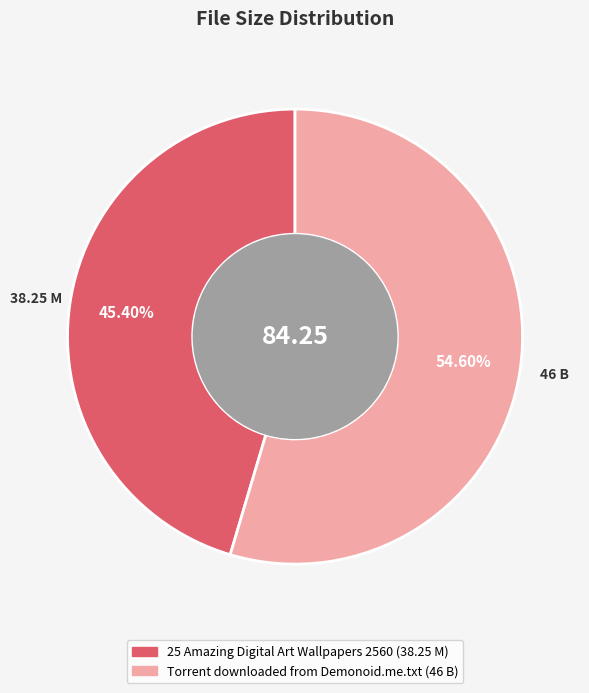

Is there a majority slice in this chart?

Yes